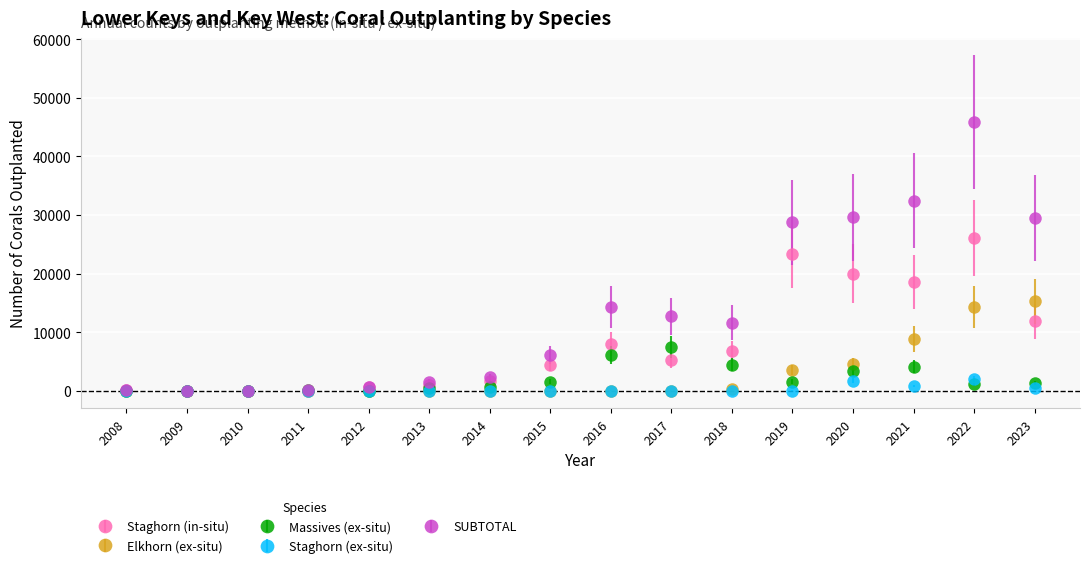

What are all the series names shown in the legend?

Staghorn (in-situ), Elkhorn (ex-situ), Massives (ex-situ), Staghorn (ex-situ), SUBTOTAL